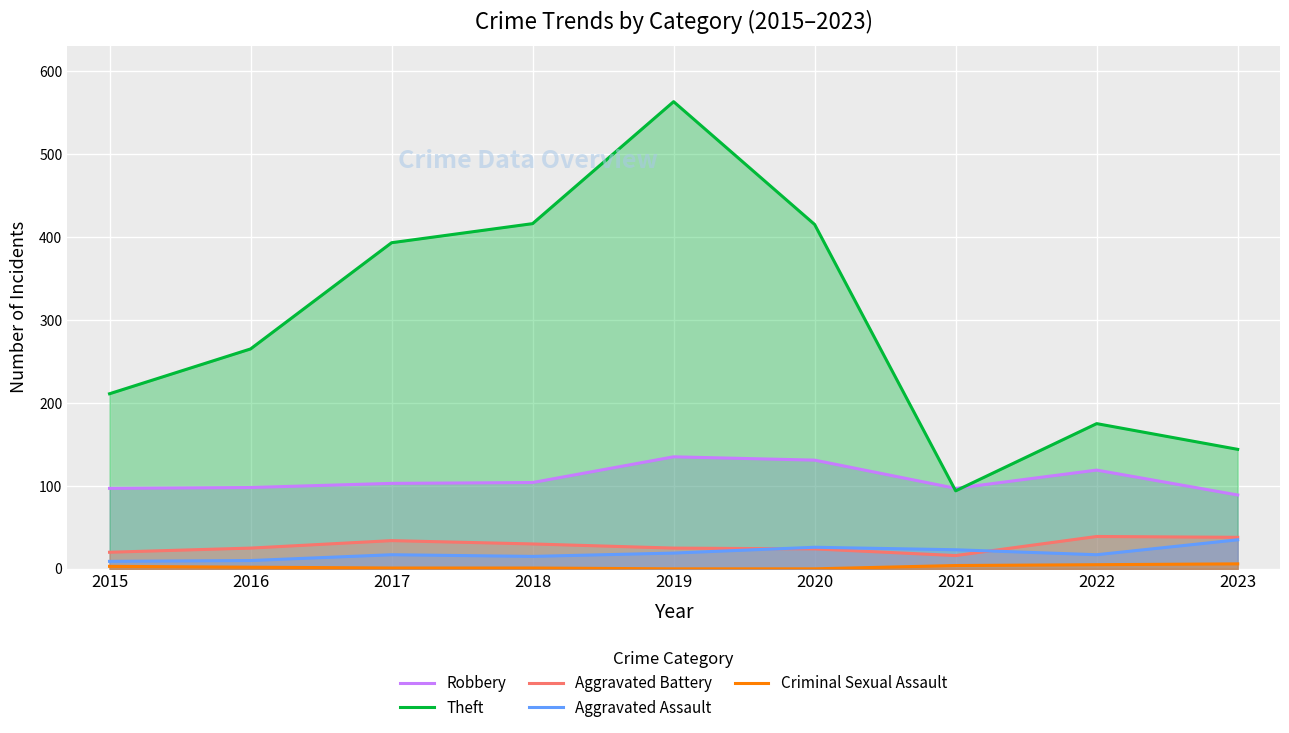

True or false: Aggravated Assault has more than 1 points higher than both neighbors.

True